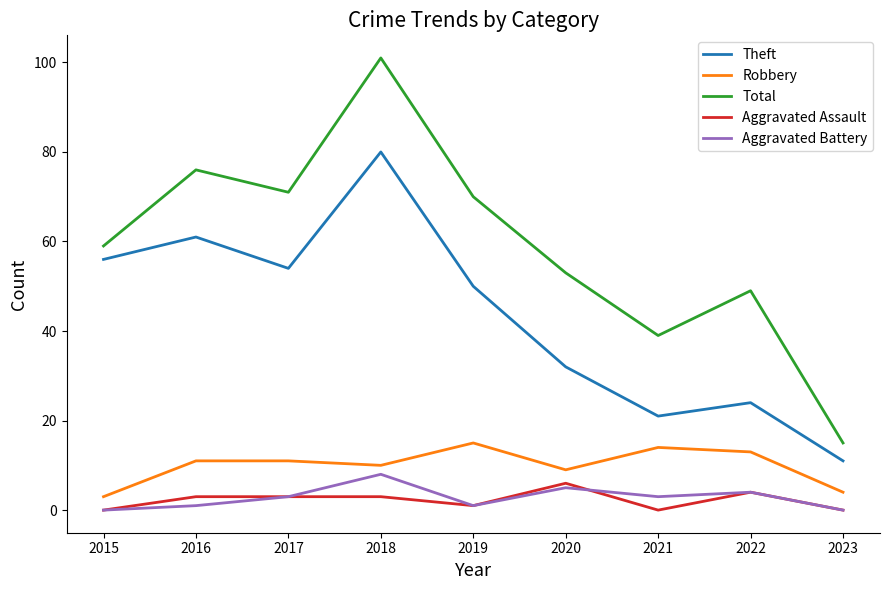

True or false: Theft and Robbery intersect in this chart.

False